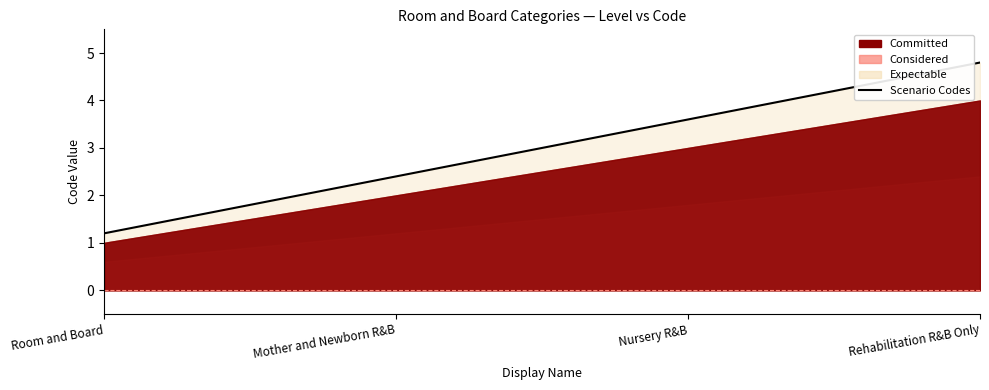

What is the value of the 3rd point from the left?

3.6